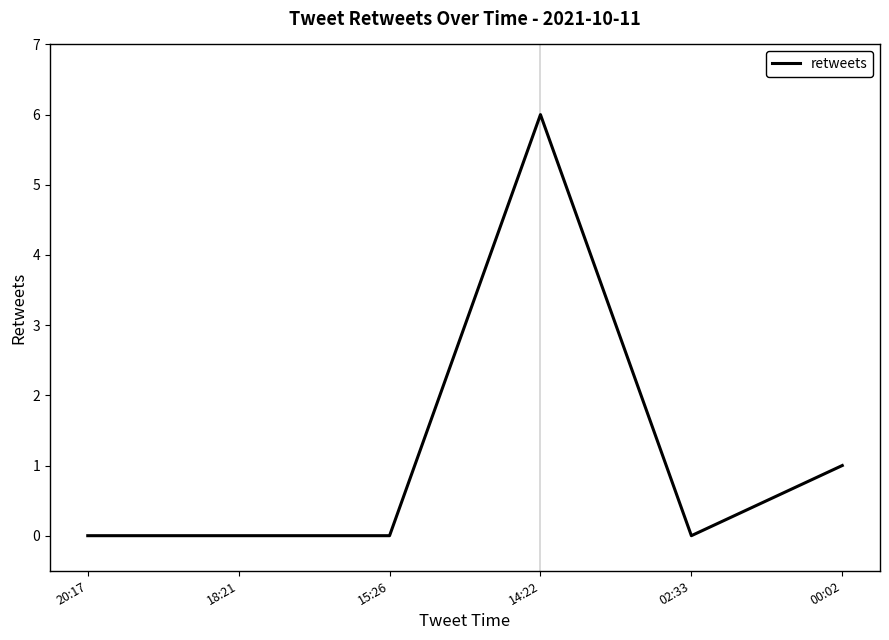

What is the sum of all values?

7